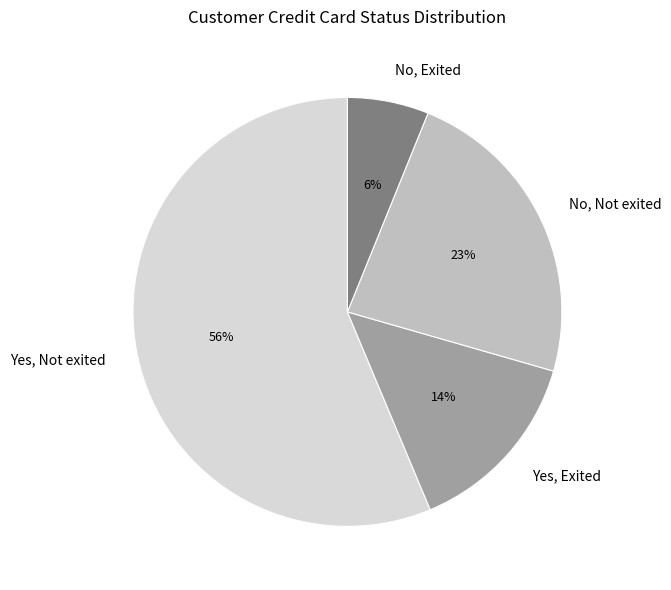

To the nearest percent, what percentage of the pie is No, Not exited?

23%